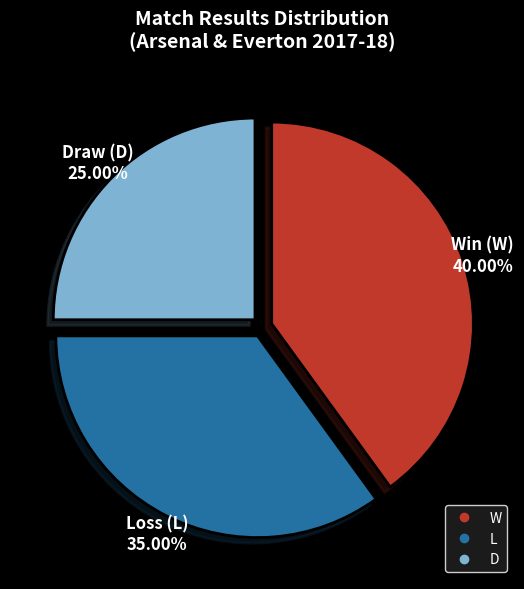

Does any single category account for the majority?

No